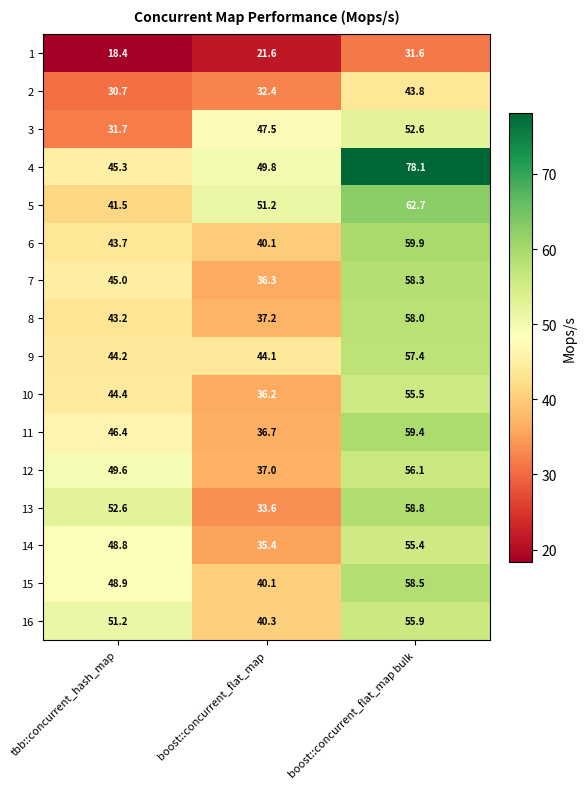

What is the smallest value displayed?

18.4